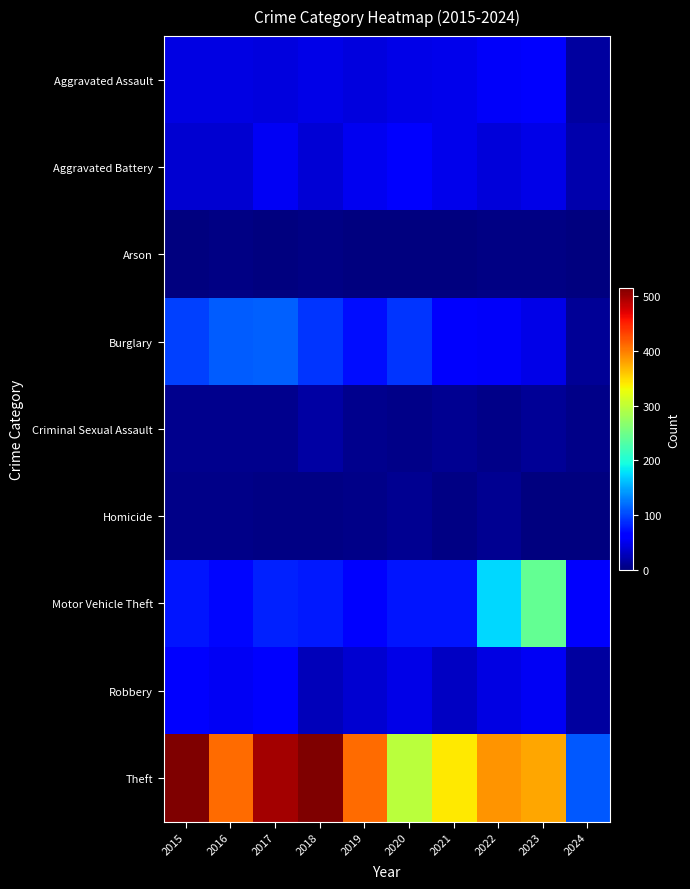

What is the maximum value shown in the chart?

515